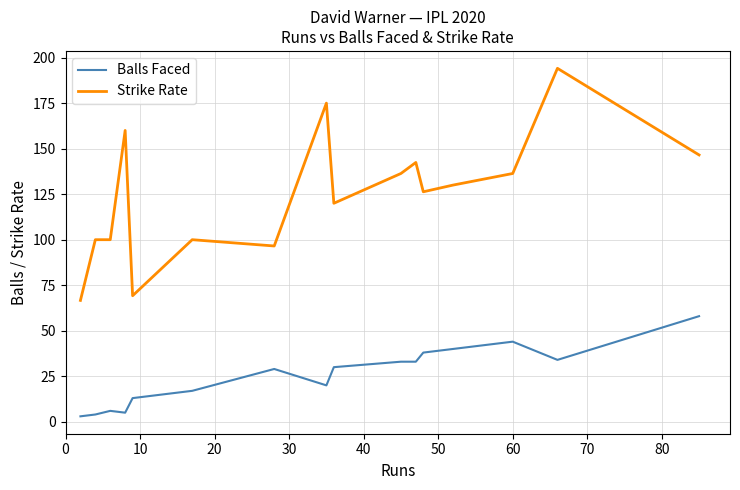

List the series in order of their overall mean, highest first.

Strike Rate, Balls Faced